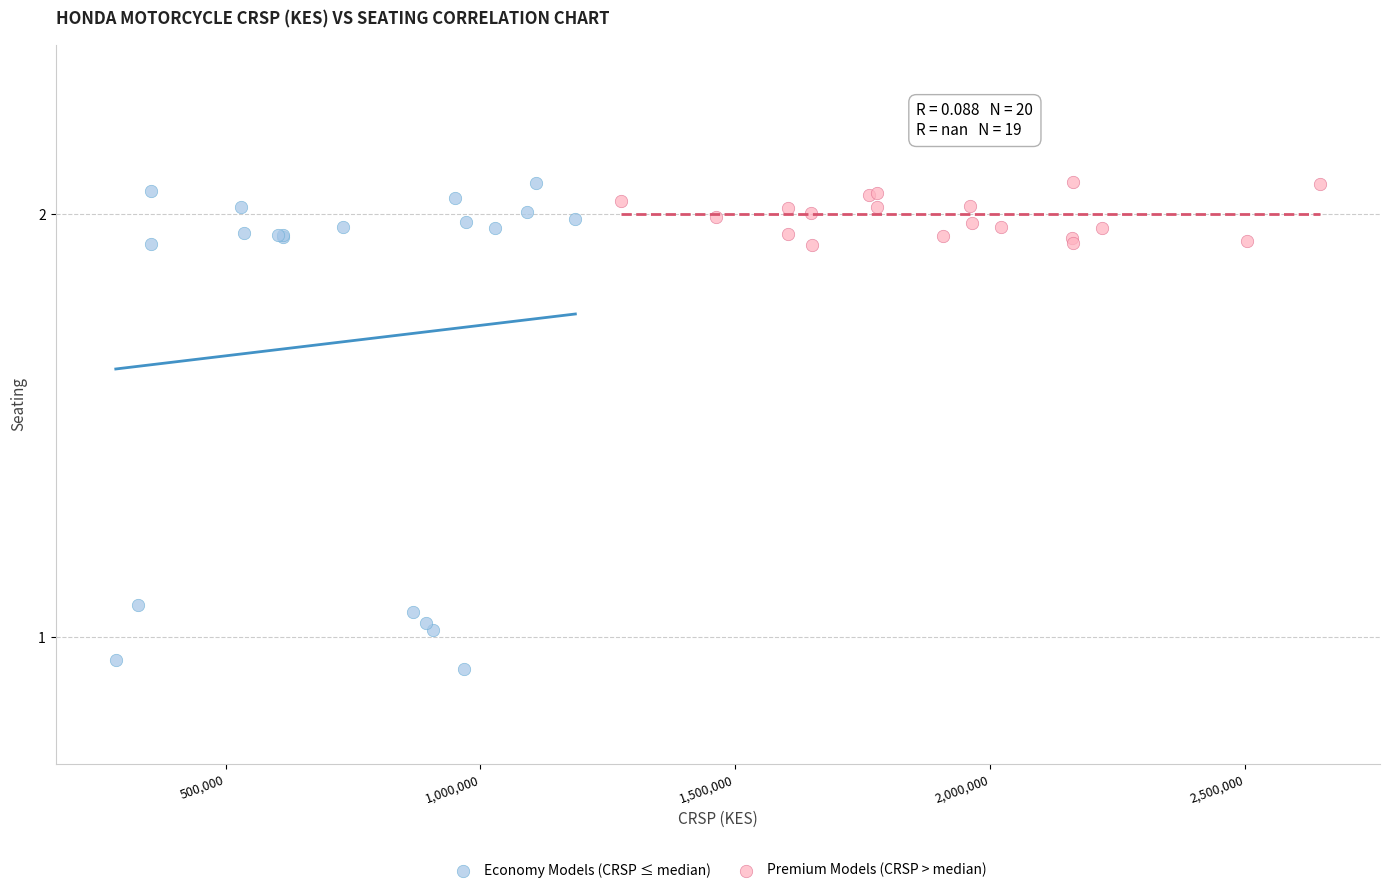

Which series has the largest Y range (max minus min)?

Economy Models (CRSP ≤ median)